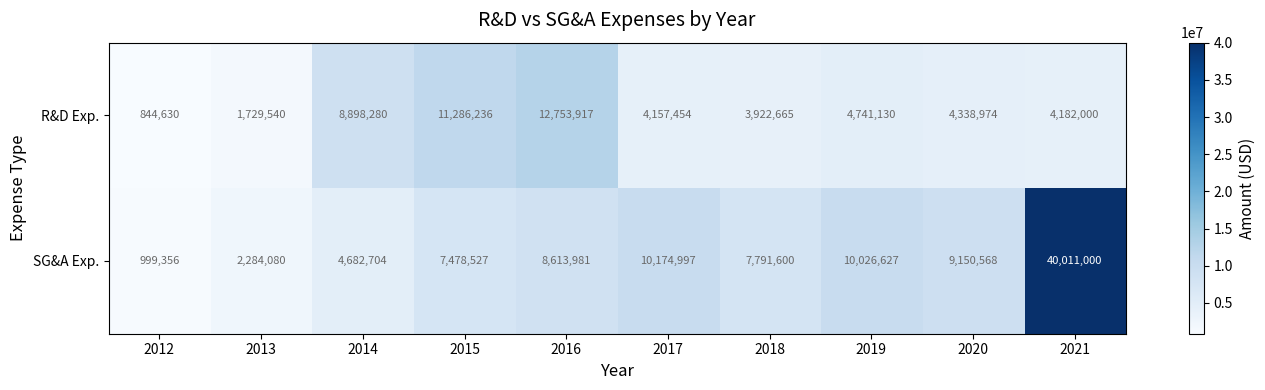

True or false: R&D Exp. has a value of 4741130 at 2019.

True